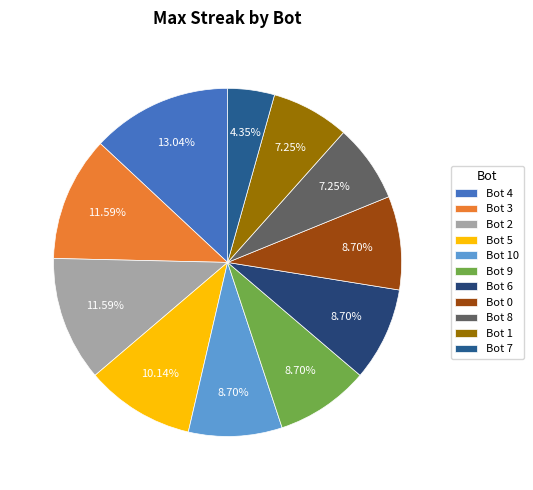

Is it true that Bot 7 is 15% of the pie?

False